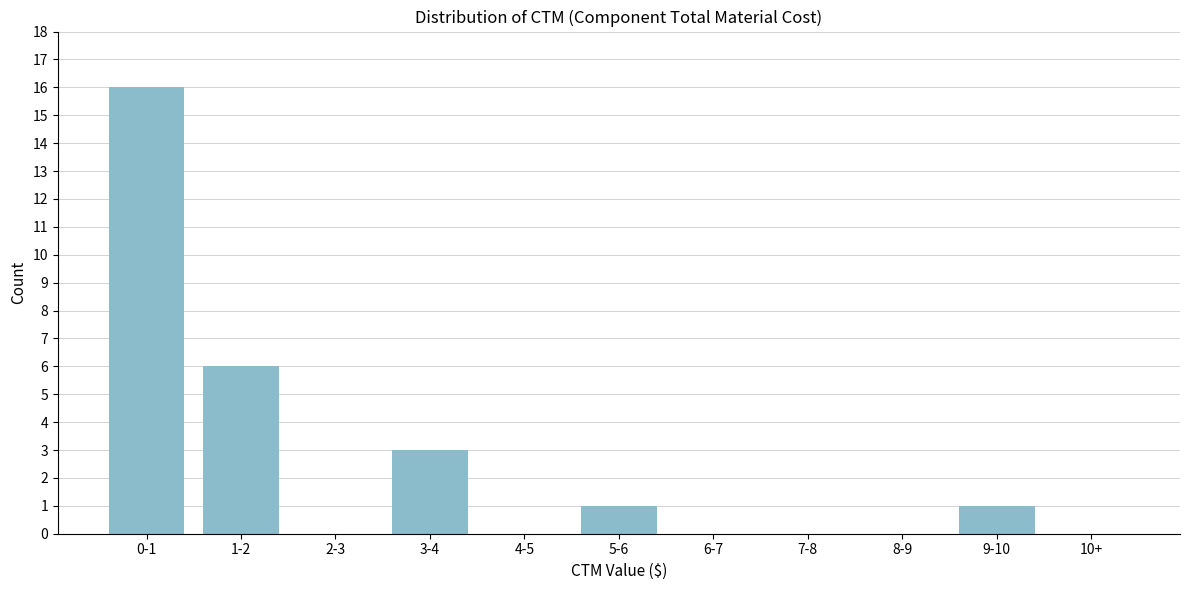

Reading left to right, what are all the values shown in this chart?

0-1=16	1-2=6	2-3=0	3-4=3	4-5=0	5-6=1	6-7=0	7-8=0	8-9=0	9-10=1	10+=0